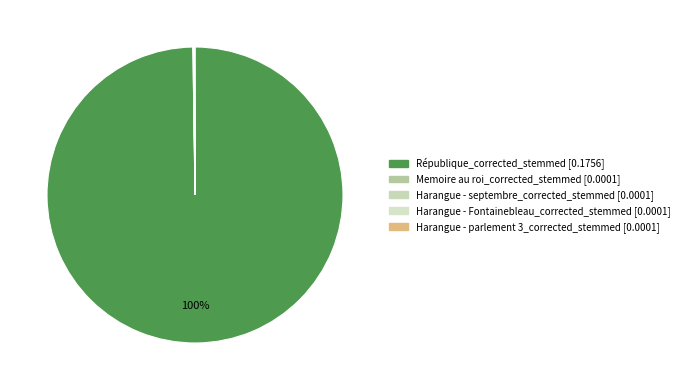

Is République_corrected_stemmed the majority of the pie?

Yes